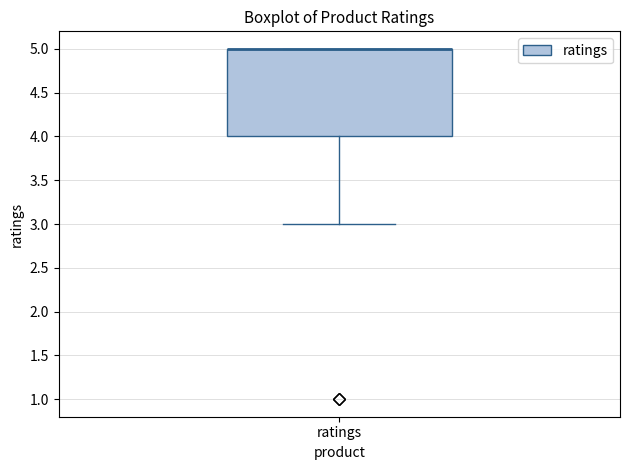

Where does the lower whisker of the box for ratings end on the y-axis? The values are not printed on the chart, so give them approximately, as read against the axis.

3